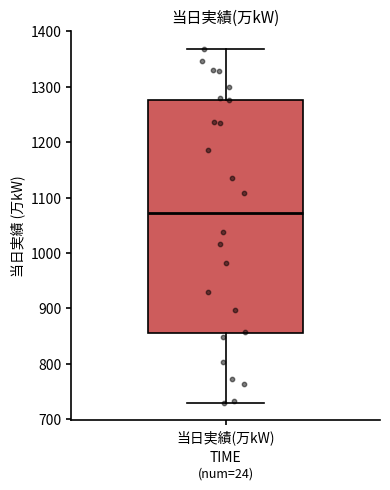

Transcribe this box plot: give where the median line is, the range the box spans, and where the two whiskers end, as read against the y-axis. The values are not printed on the chart, so give them approximately, as read against the axis.

median 1070, box 860 to 1280, whiskers 730 to 1370